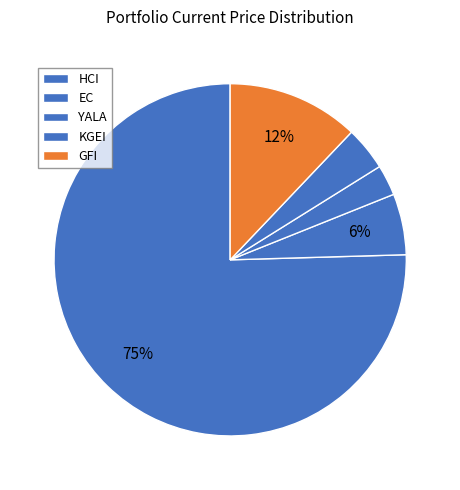

Which slice is the smallest?

YALA